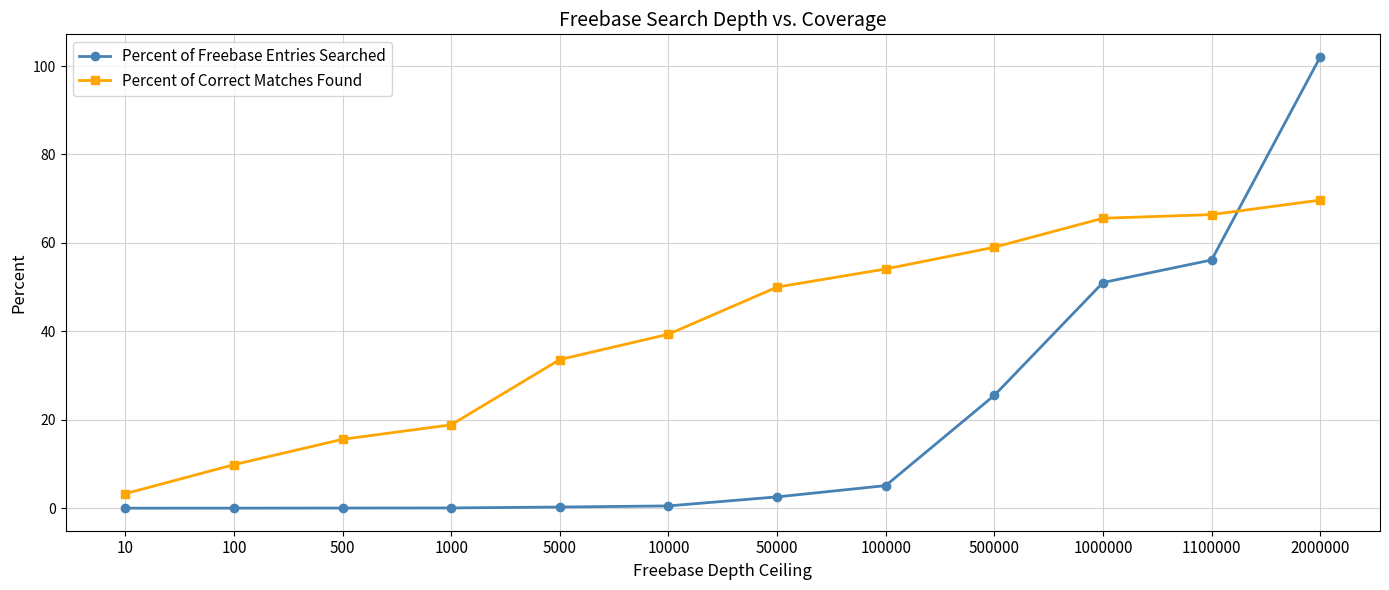

What is the value of the Percent of Correct Matches Found point at the 12th from the left?

69.7